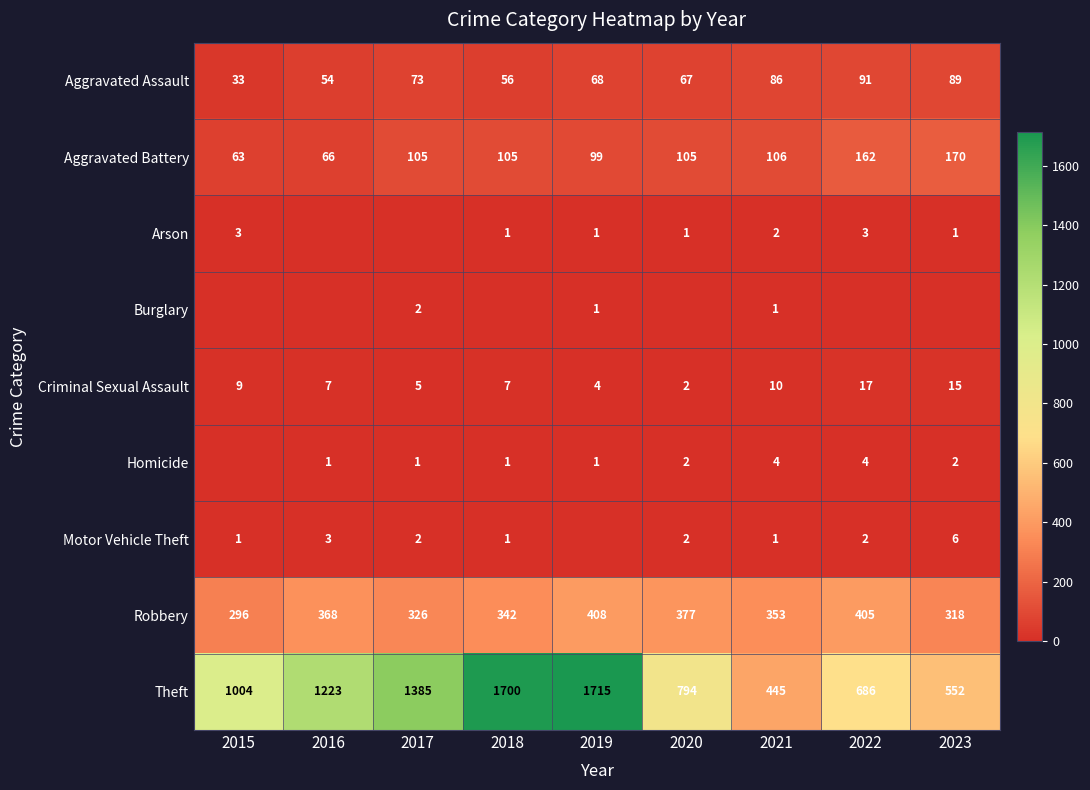

What is the minimum value for Aggravated Assault?

33